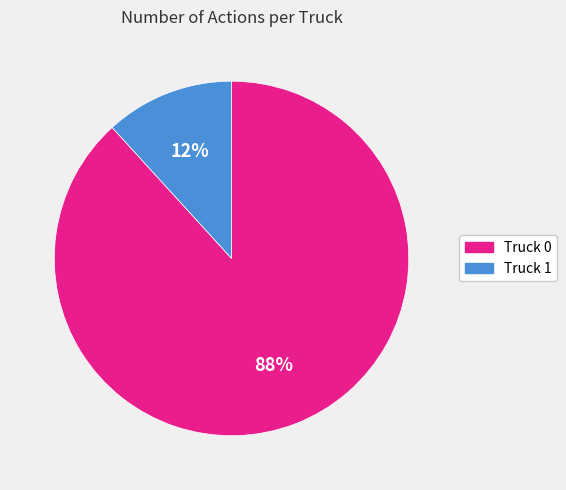

What is the smallest slice in the pie chart?

Truck 1